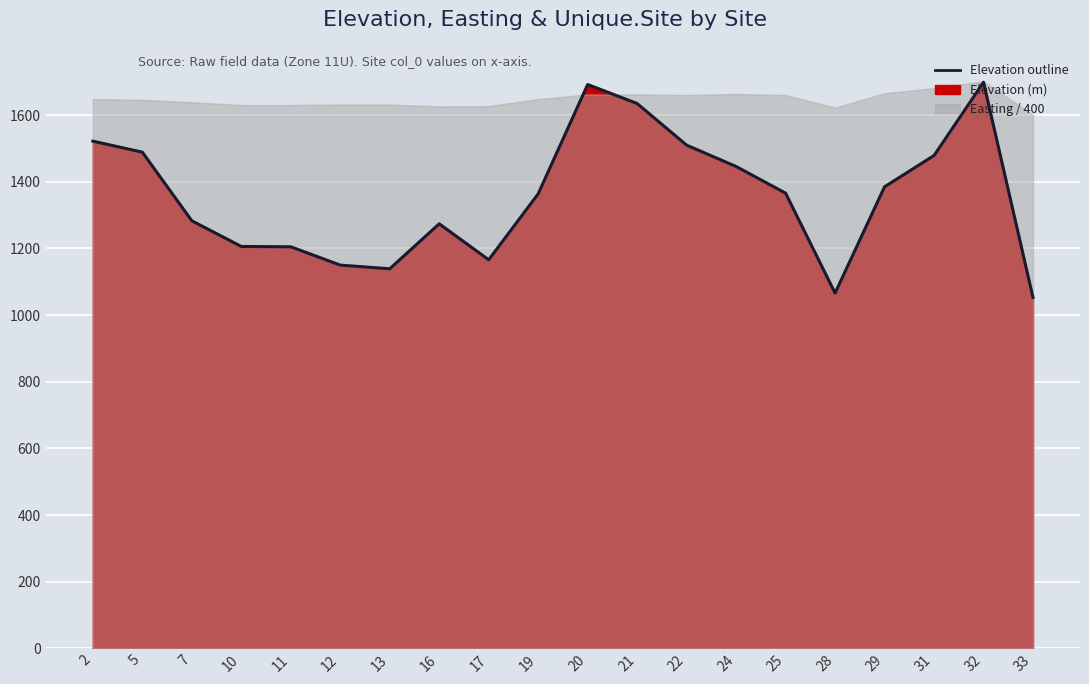

Which label corresponds to the largest value in the chart?

32